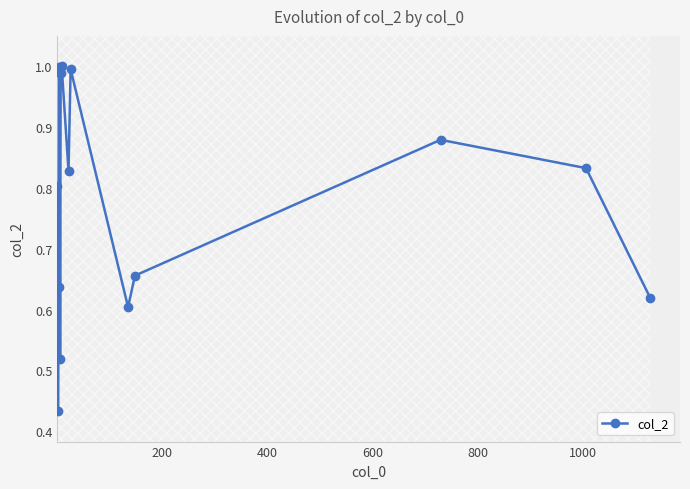

What is the sum of all values?

11.8